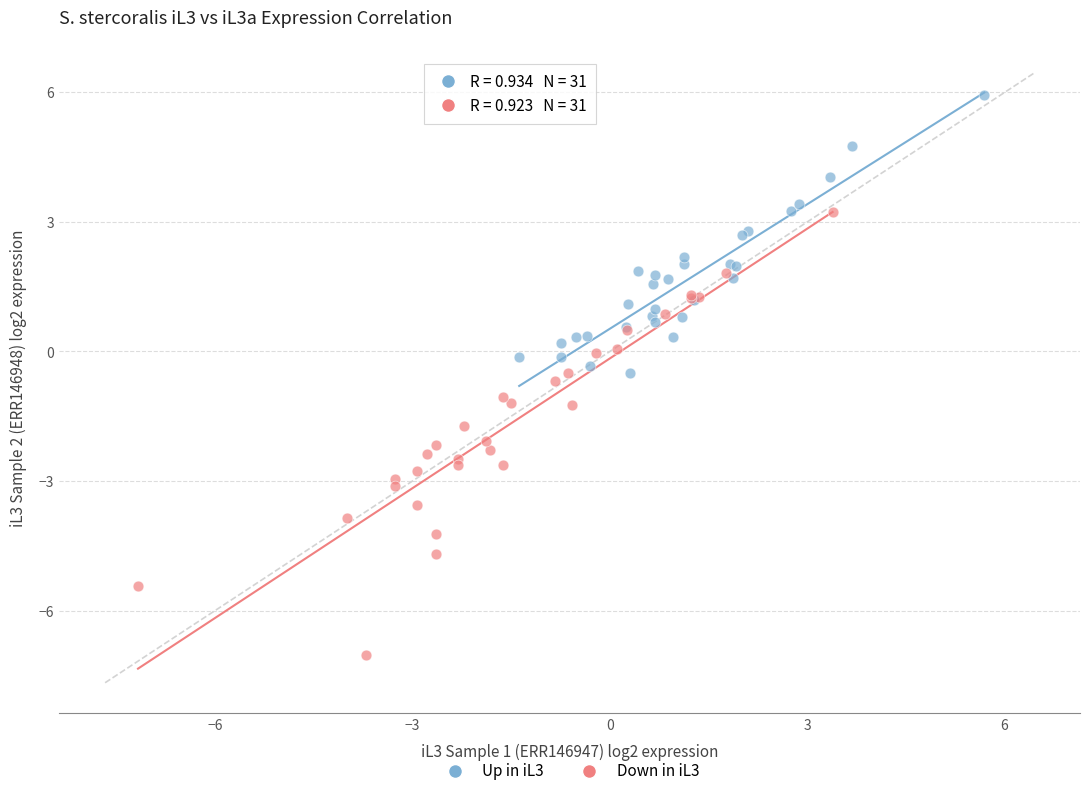

Which series has the widest spread of Y values?

Down in iL3